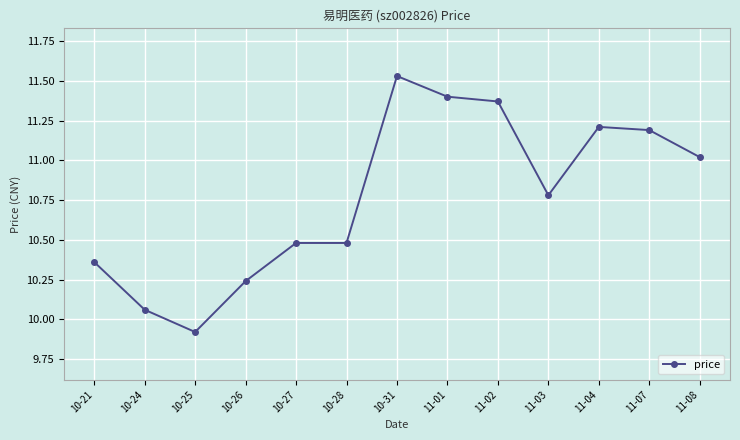

At which category does the chart reach its minimum across all series?

10-25